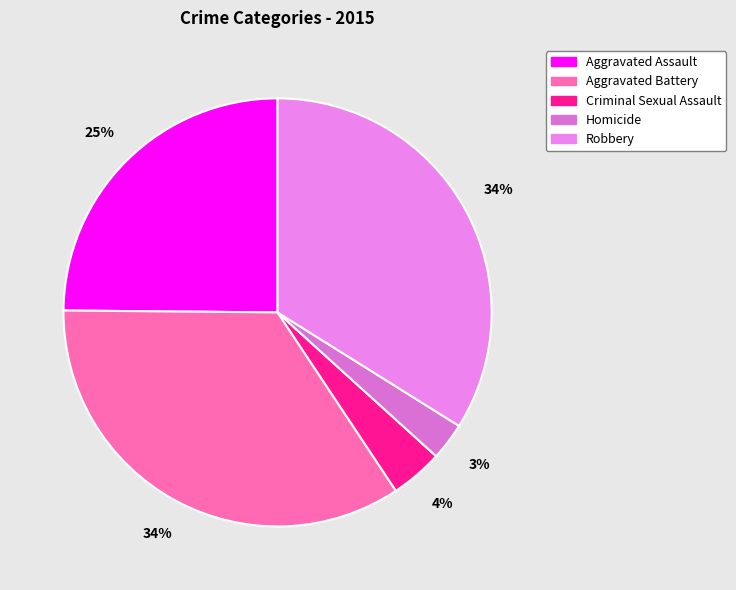

How many segments does this pie chart have?

5